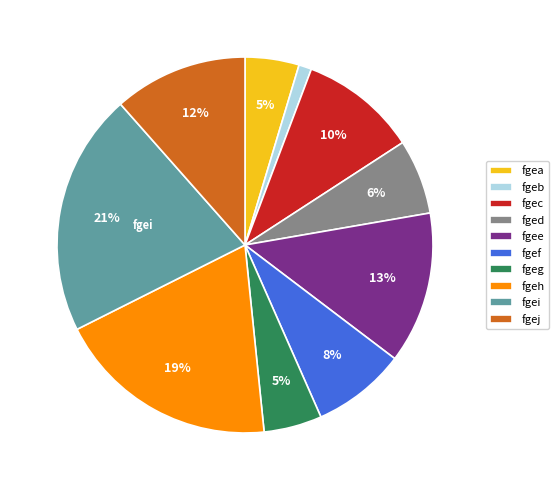

Count the number of slices in the pie.

10